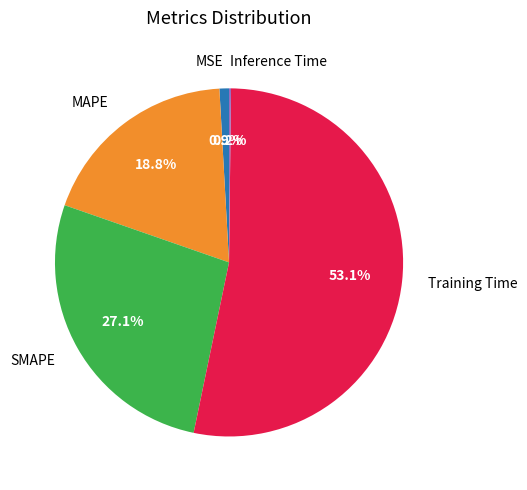

Is it true that SMAPE is 27% of the pie?

True